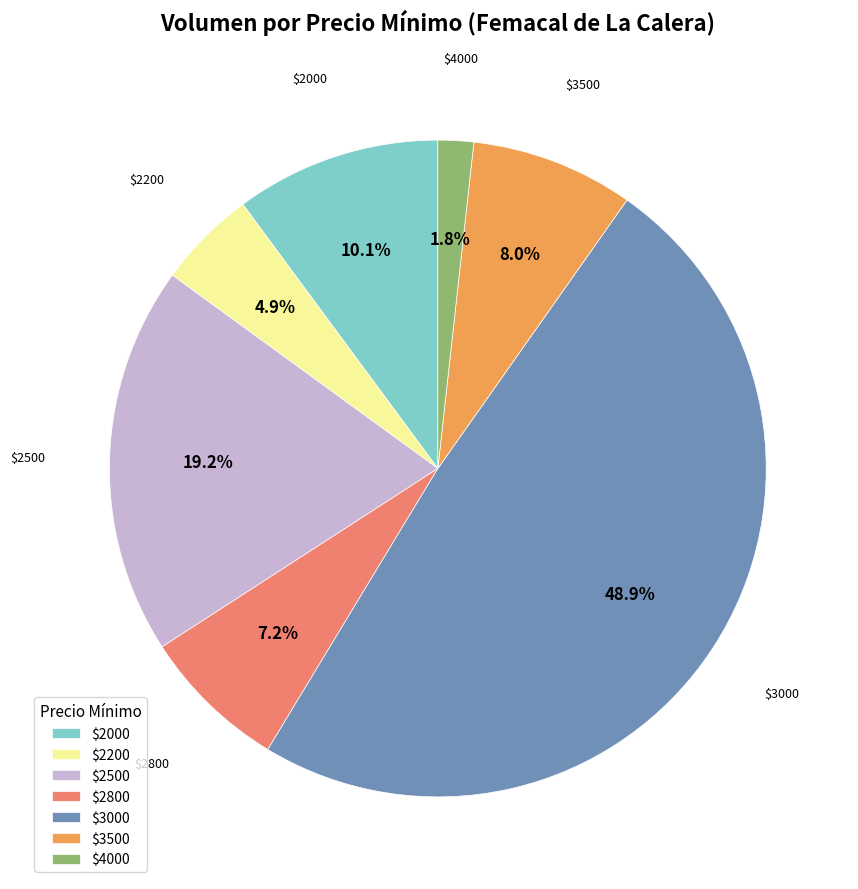

Which slice is the largest?

$3000